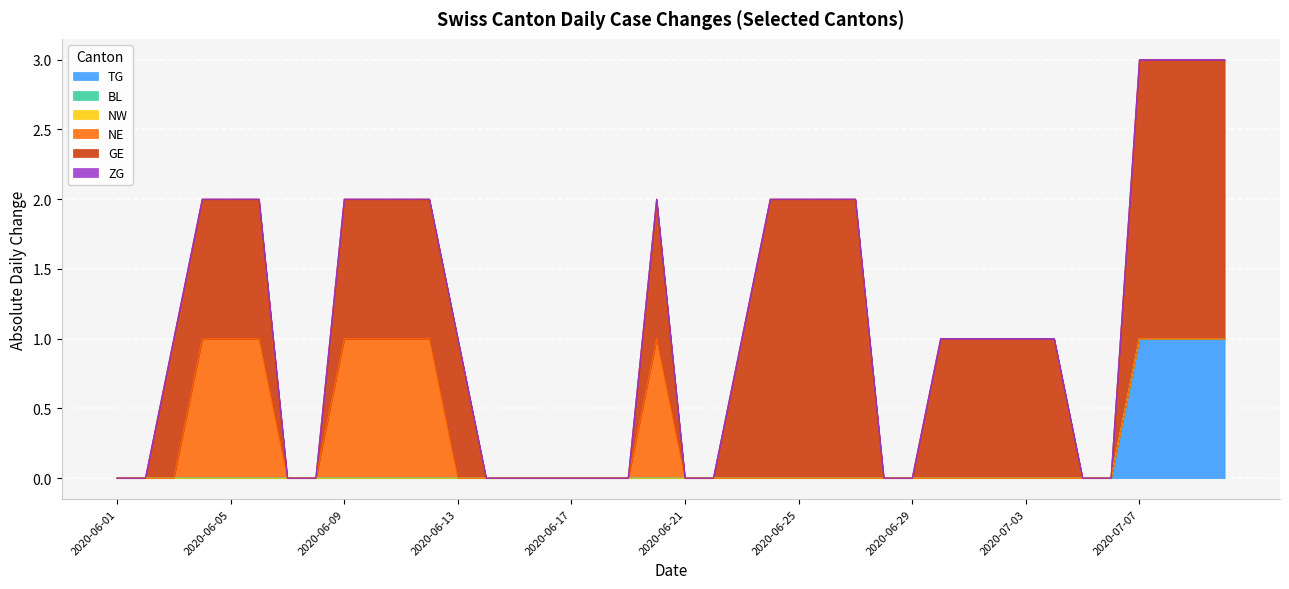

List the labels in order of NW value, smallest first.

2020-06-01, 2020-06-02, 2020-06-03, 2020-06-04, 2020-06-05, 2020-06-06, 2020-06-07, 2020-06-08, 2020-06-09, 2020-06-10, 2020-06-11, 2020-06-12, 2020-06-13, 2020-06-14, 2020-06-15, 2020-06-16, 2020-06-17, 2020-06-18, 2020-06-19, 2020-06-20, 2020-06-21, 2020-06-22, 2020-06-23, 2020-06-24, 2020-06-25, 2020-06-26, 2020-06-27, 2020-06-28, 2020-06-29, 2020-06-30, 2020-07-01, 2020-07-02, 2020-07-03, 2020-07-04, 2020-07-05, 2020-07-06, 2020-07-07, 2020-07-08, 2020-07-09, 2020-07-10